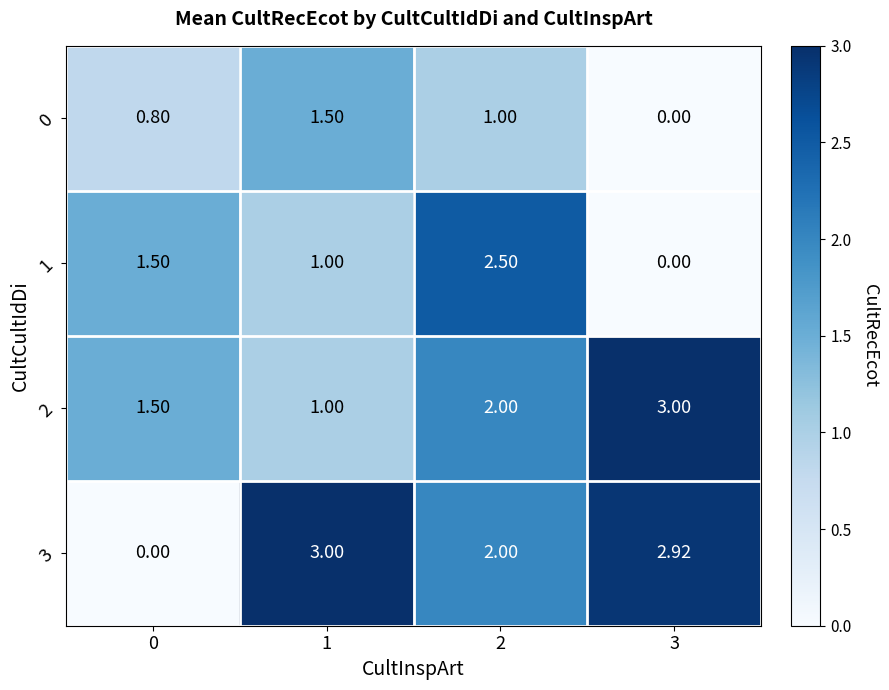

Is the value of 1 at 0 greater than the value of 0 at 0?

Yes